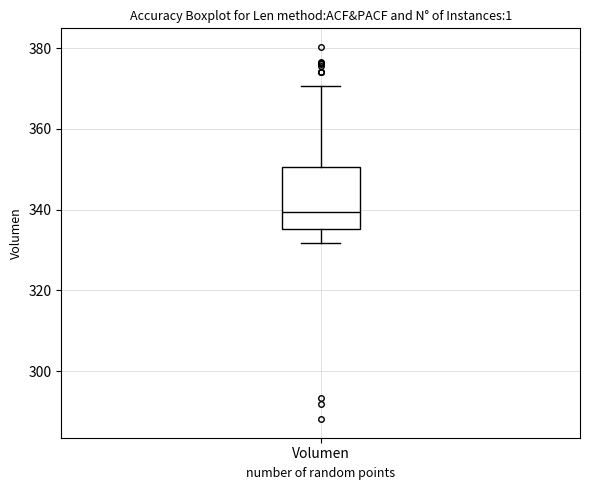

Transcribe this box plot: give where the median line is, the range the box spans, and where the two whiskers end, as read against the y-axis. The values are not printed on the chart, so give them approximately, as read against the axis.

median 340, box 336 to 350, whiskers 332 to 370